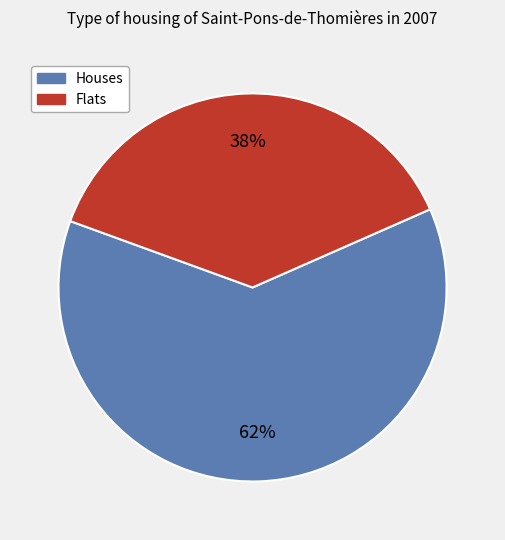

Is there any slice that represents more than half of the pie?

Yes